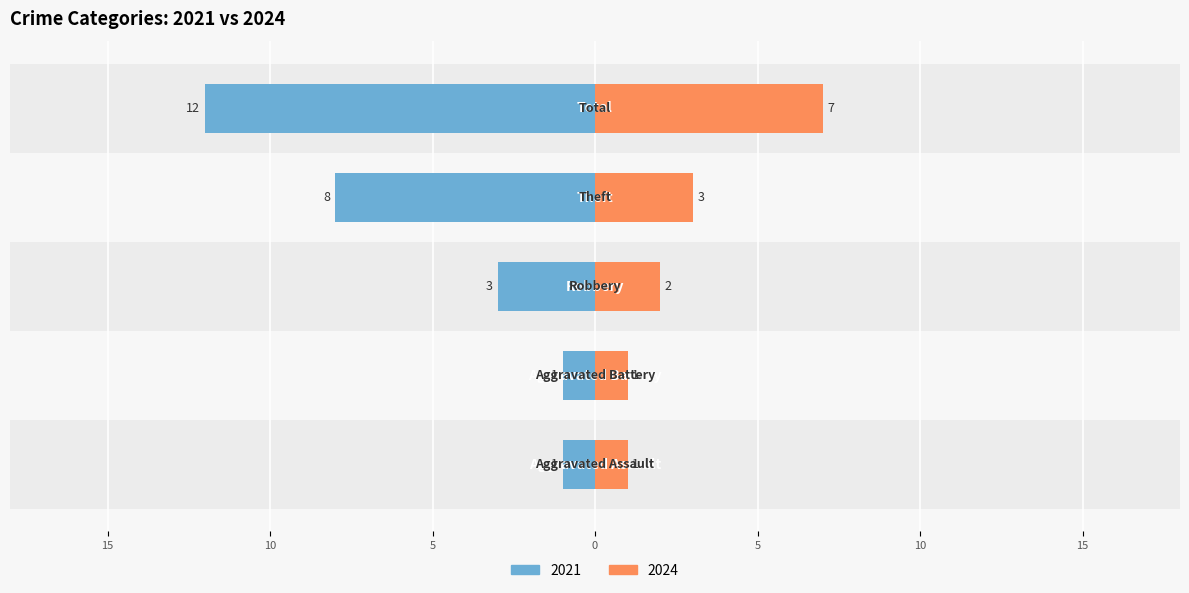

Where does the left series first go above -3?

Aggravated Assault